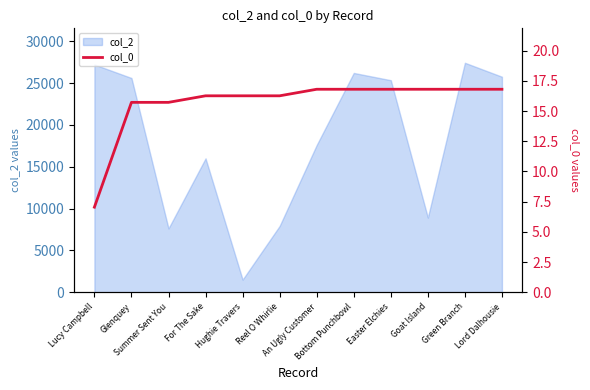

Does the chart display data point markers on the line(s)?

No